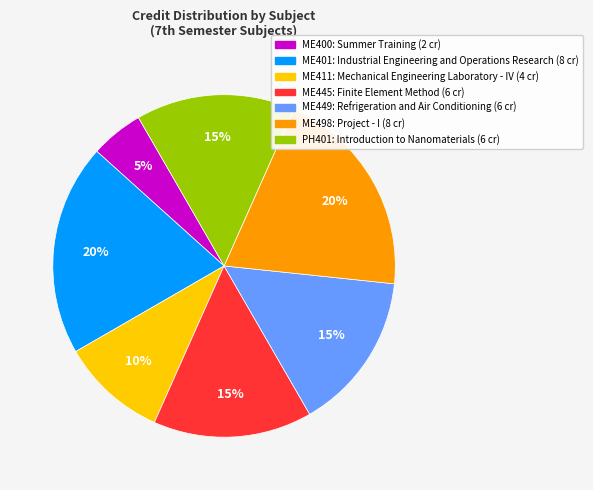

Approximately how many times larger is the value at PH401 compared to ME449?

1.0